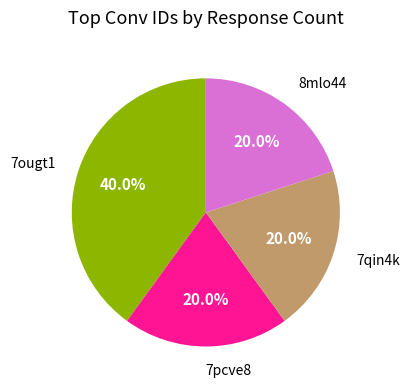

Is there a majority slice in this chart?

No